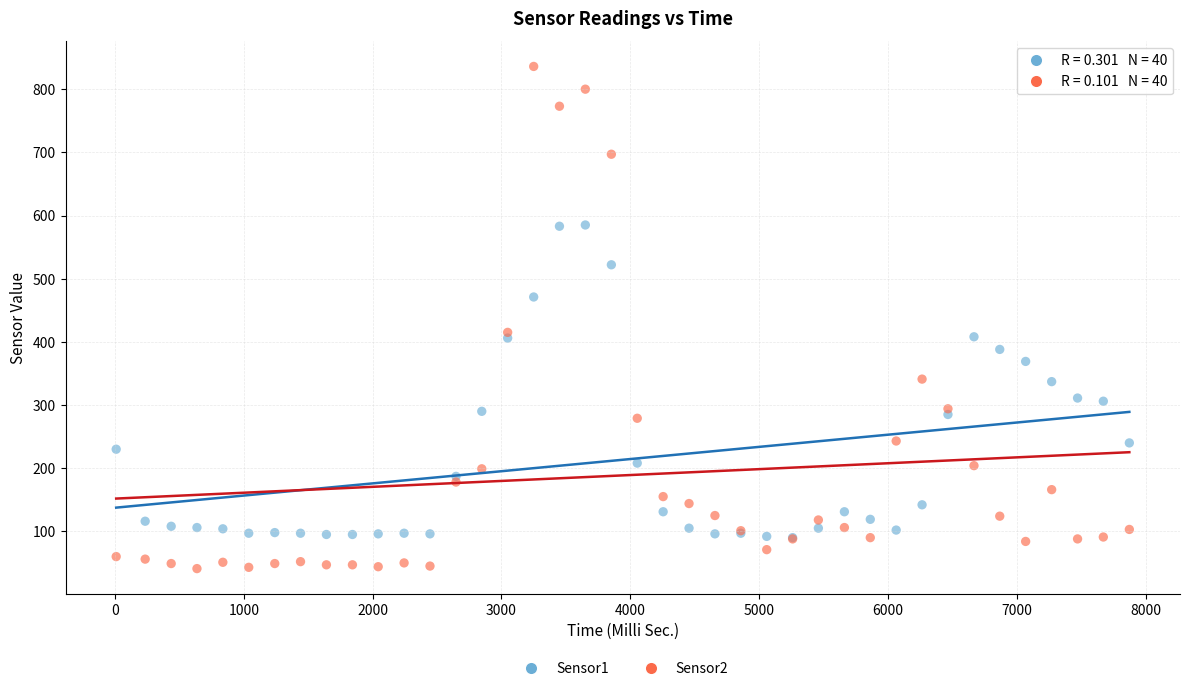

What are all the series names shown in the legend?

Sensor1, Sensor2